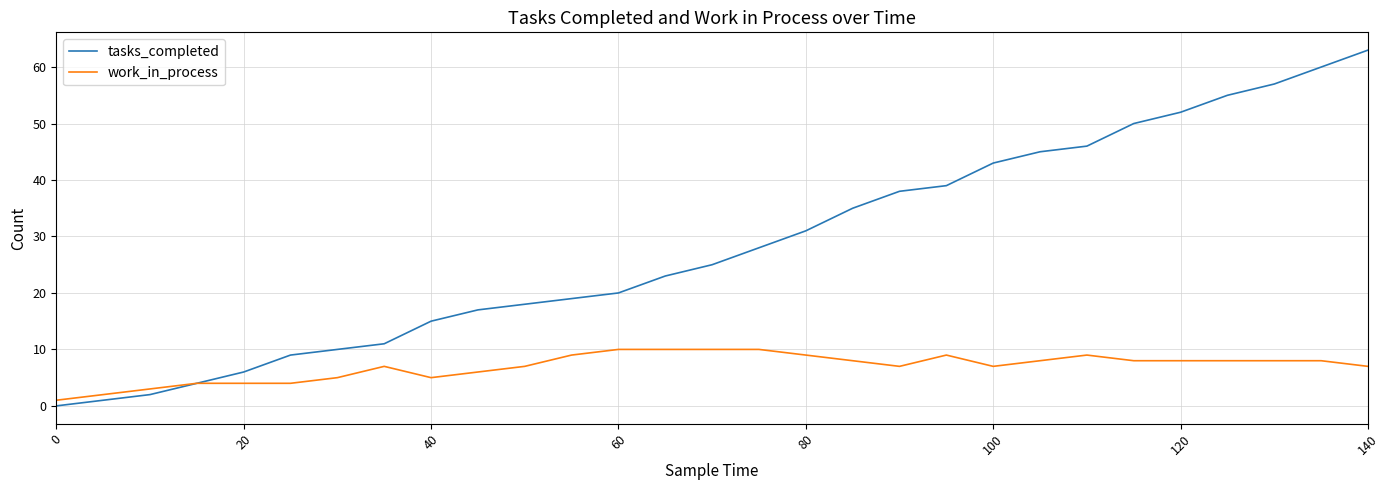

List the series in order of their peak value, highest first.

tasks_completed, work_in_process